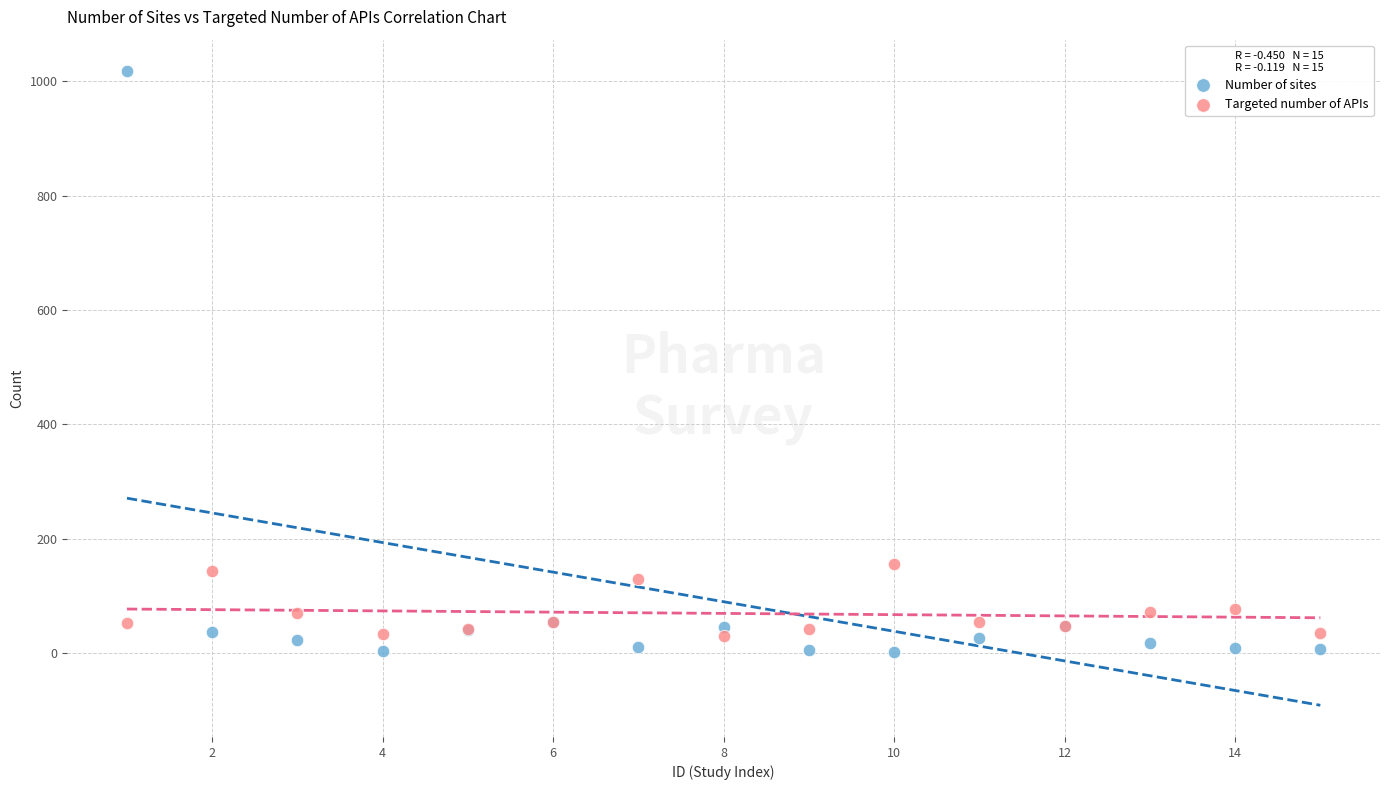

Which series has the largest Y range (max minus min)?

Number of sites